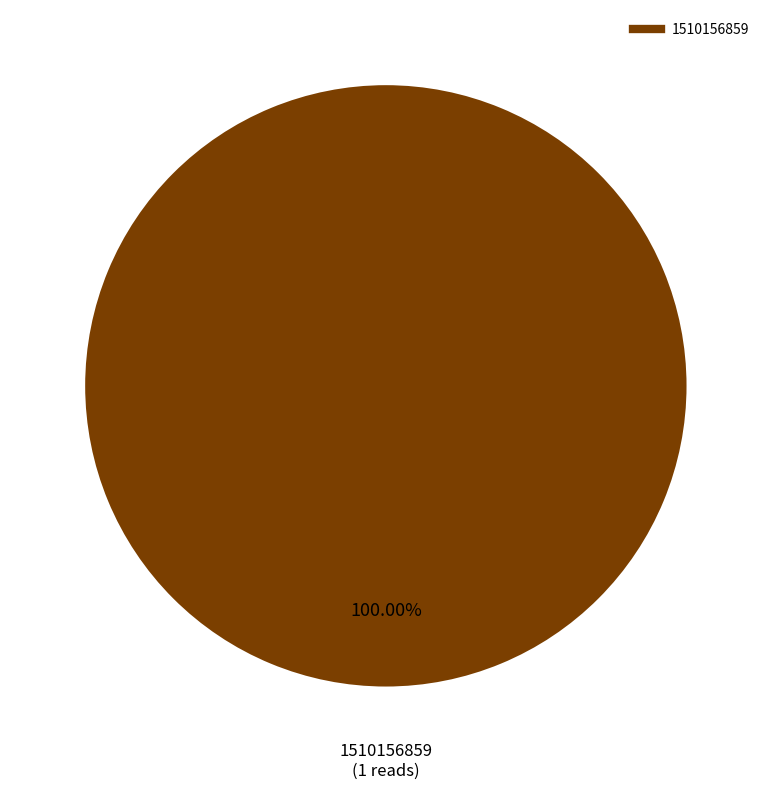

Does any single category account for the majority?

Yes